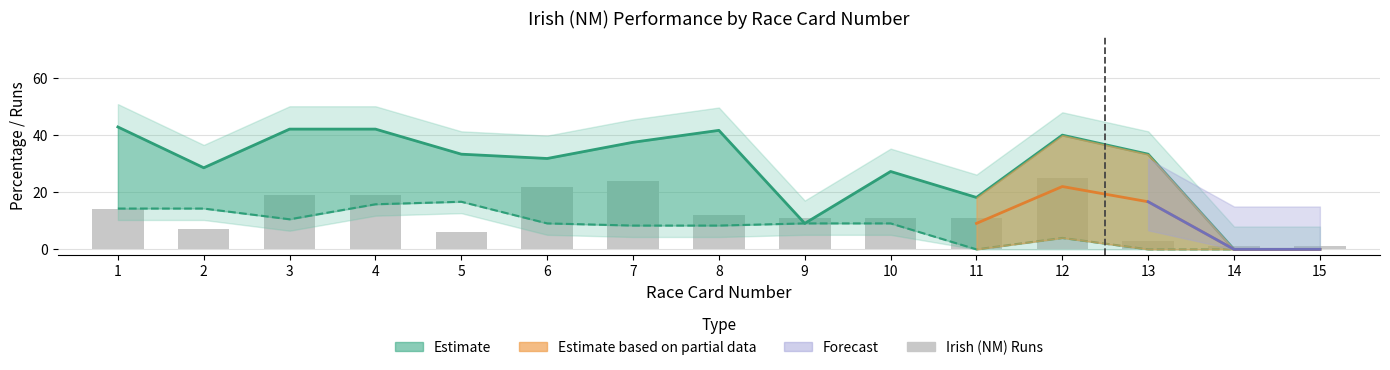

What is the sum of all Irish (NM) Place% values?

427.8